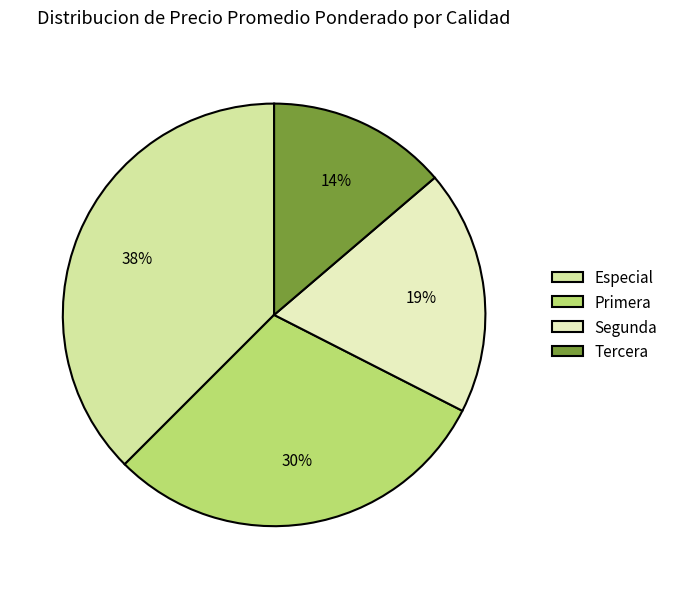

Is the sum of Primera and Especial greater than half?

Yes